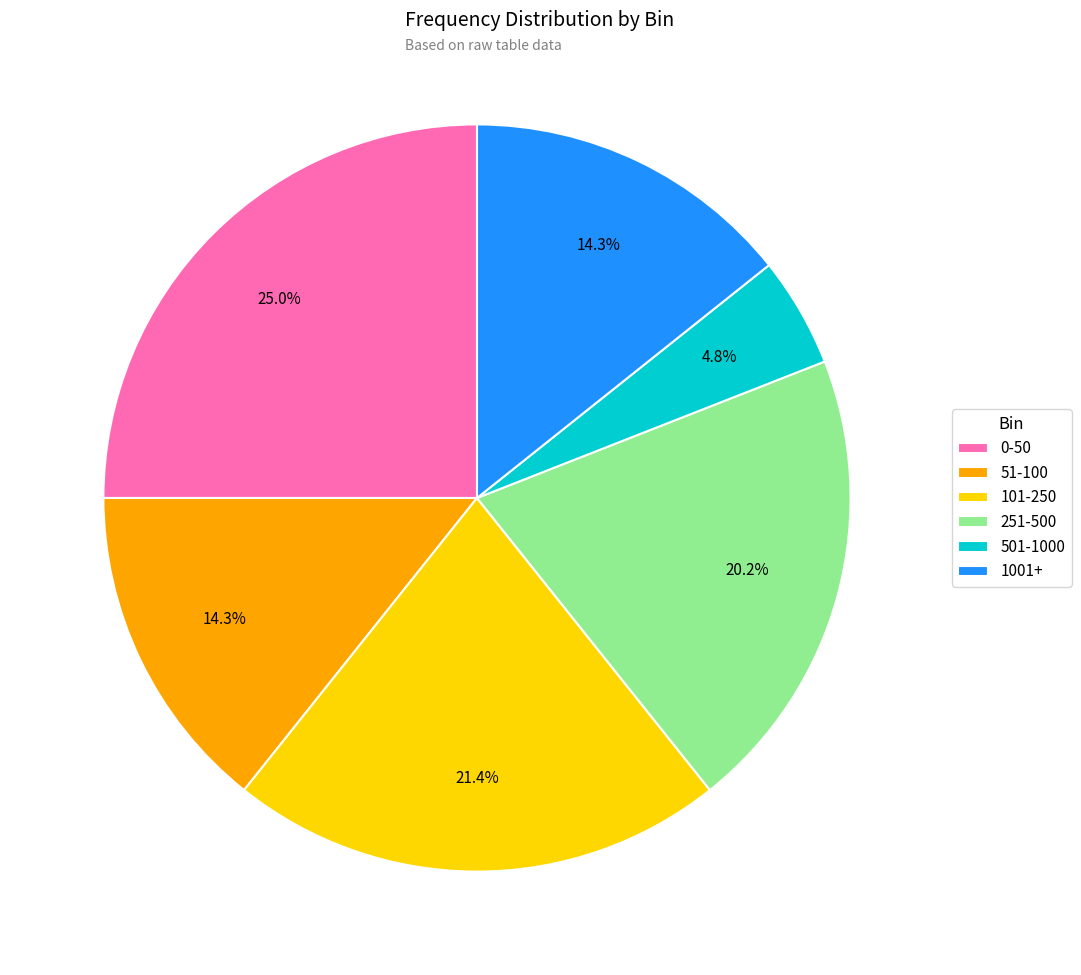

Which category has the smallest portion of the pie?

501-1000